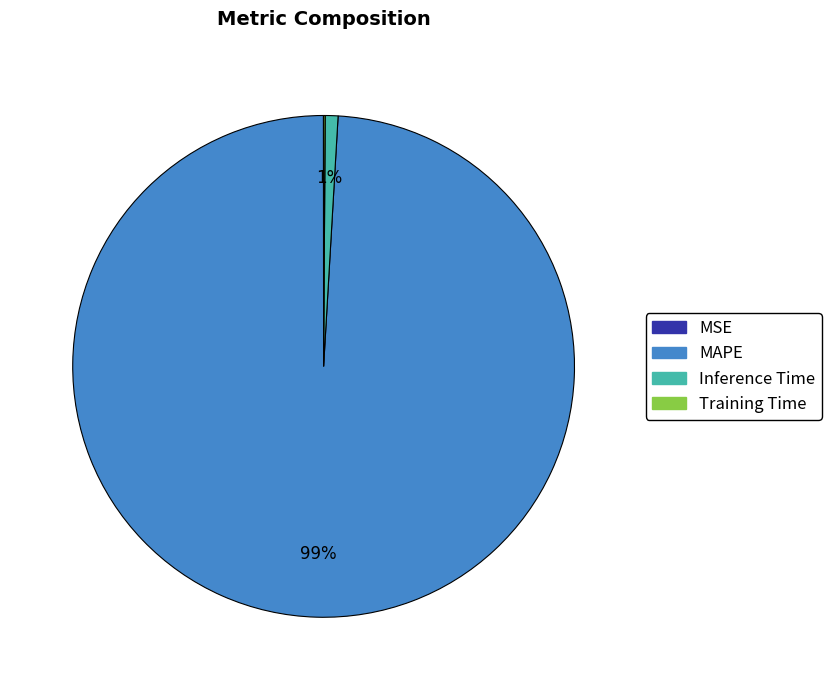

Which slice is the largest?

MAPE